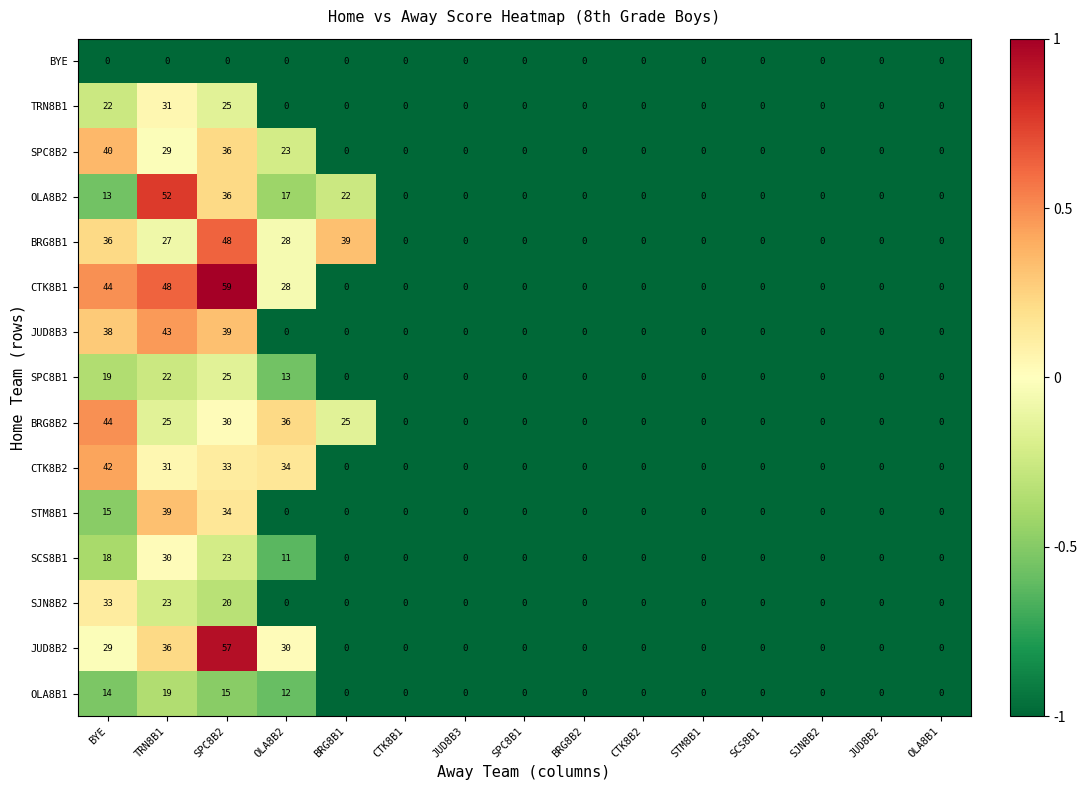

What is the total value across all series at SPC8B2?

480